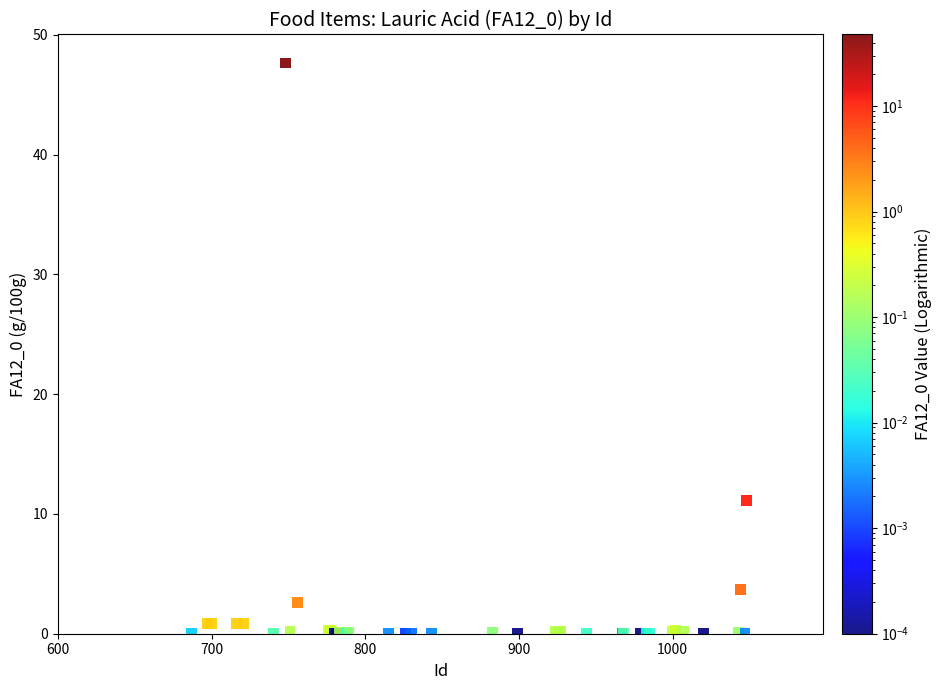

What Y value in the scatter plot is closest to 23?

11.2